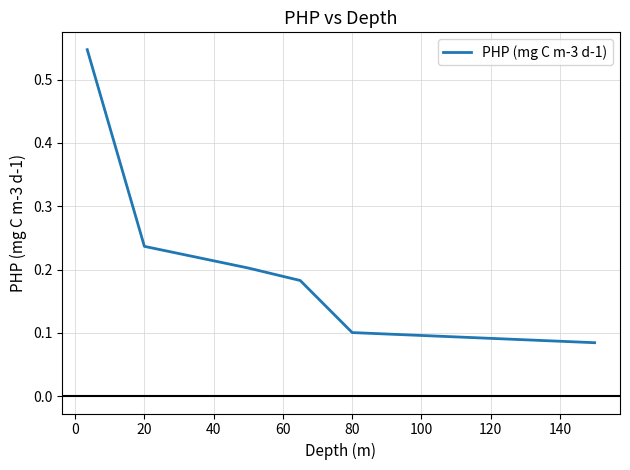

What is the difference between the maximum and second lowest values?

0.4